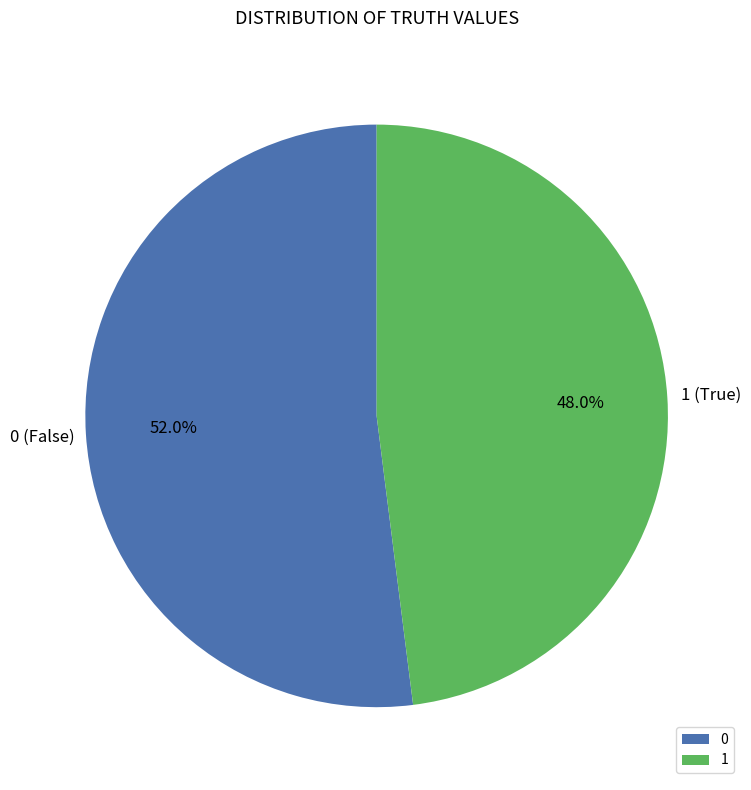

True or false: 0 accounts for 52% of the total.

True